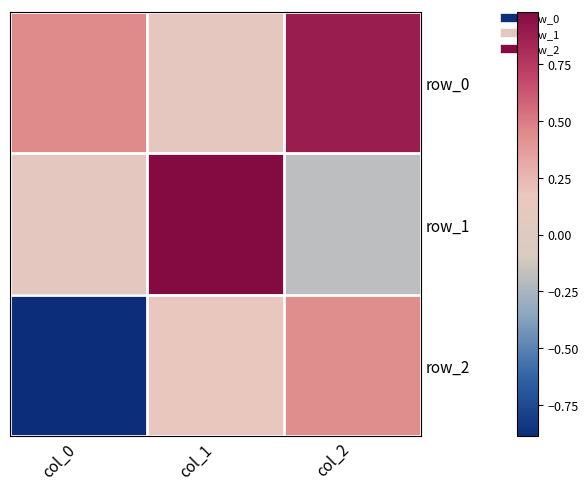

What is the sum of all row_2 values?

-0.3